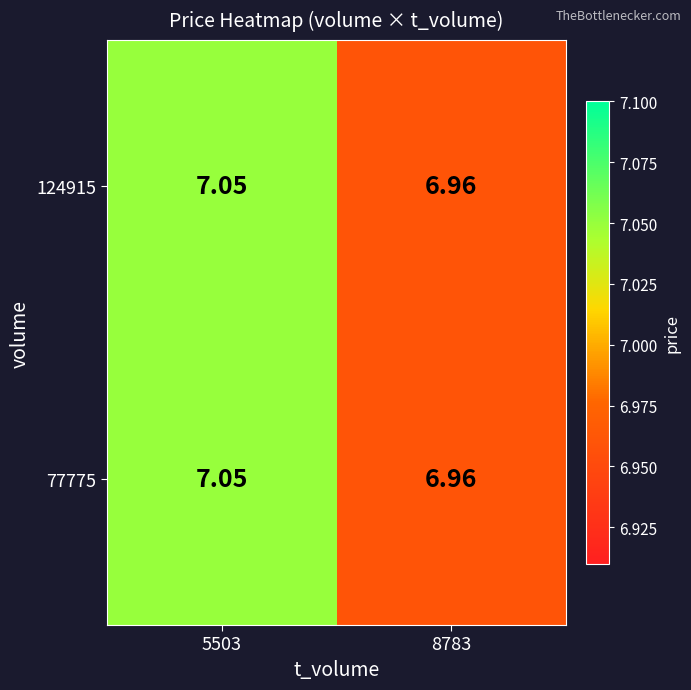

Is the value of 124915 at 8783 greater than the value of 77775 at 5503?

No